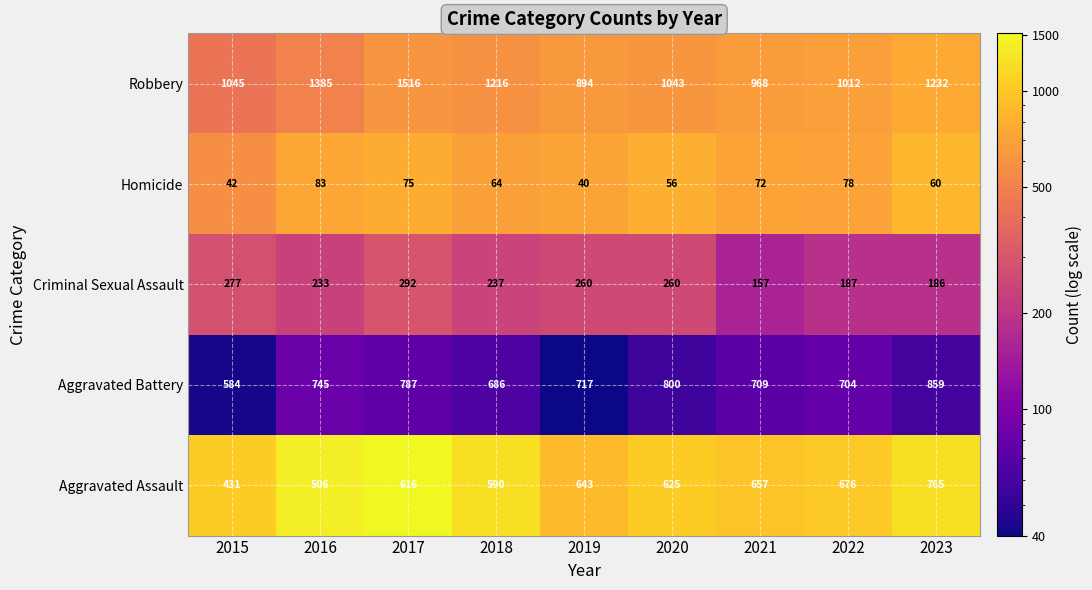

Is it true that Robbery equals 1216 at 2018?

True